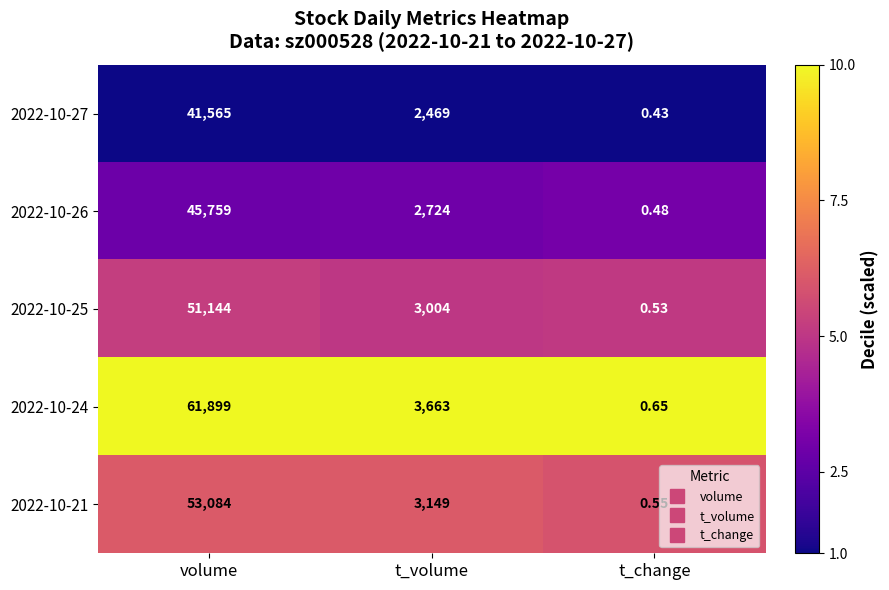

At which category is the sum across all series the highest?

volume